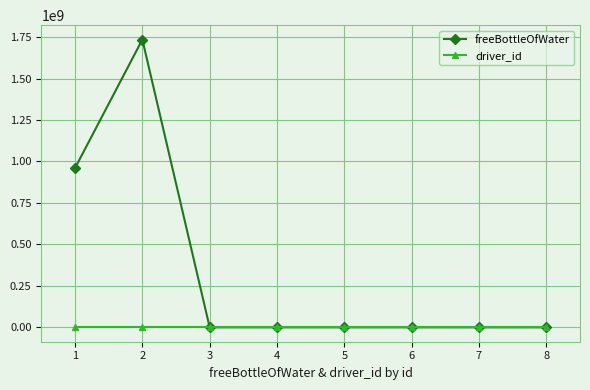

Is this an area chart (filled region under the line)?

No